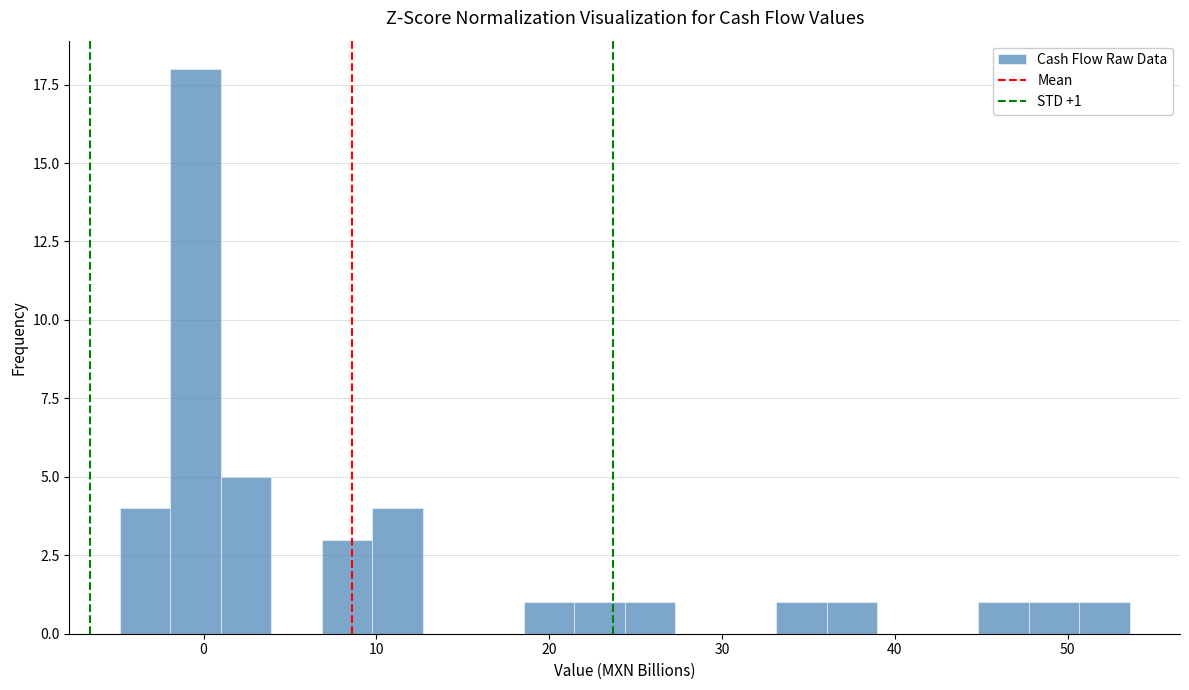

Read against the x-axis, roughly where is the centre of the tallest bar?

0